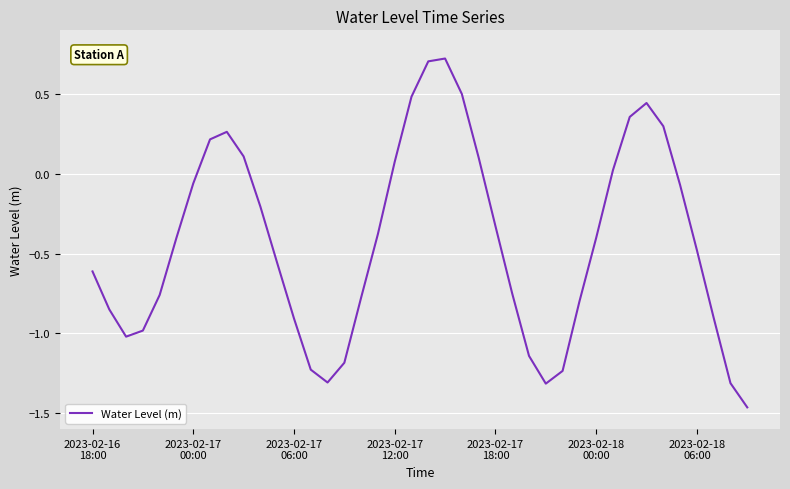

What is the maximum value shown in the chart?

0.7